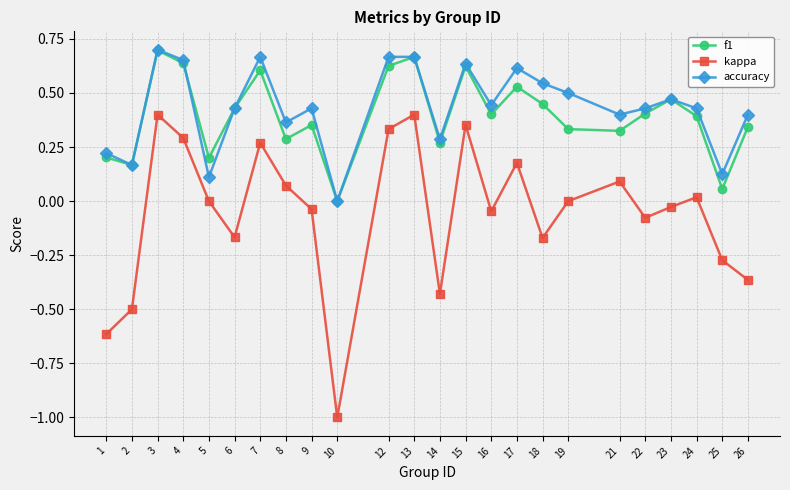

True or false: kappa and f1 intersect in this chart.

False